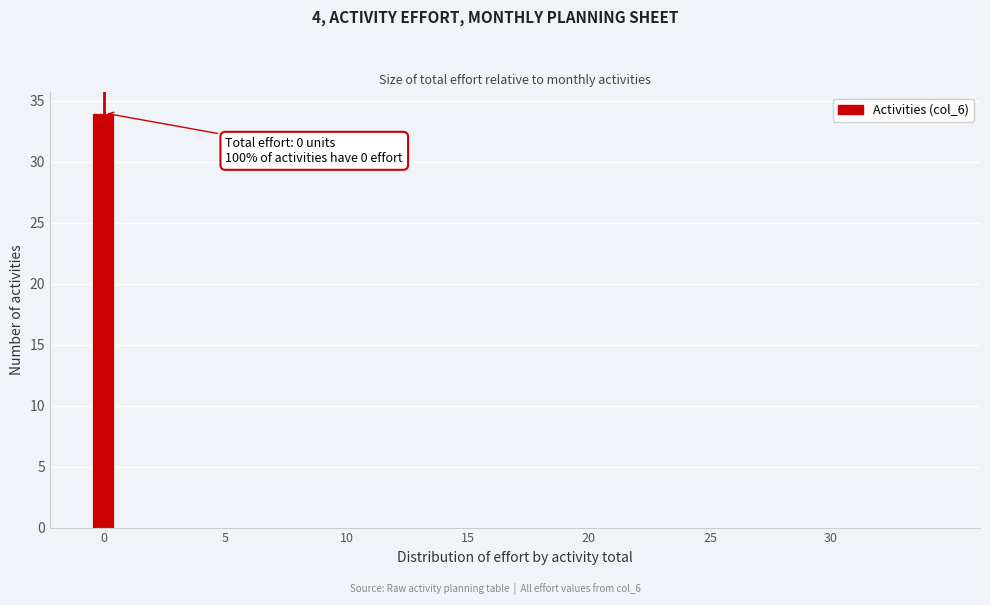

Read against the x-axis, roughly where is the centre of the tallest bar?

0.0